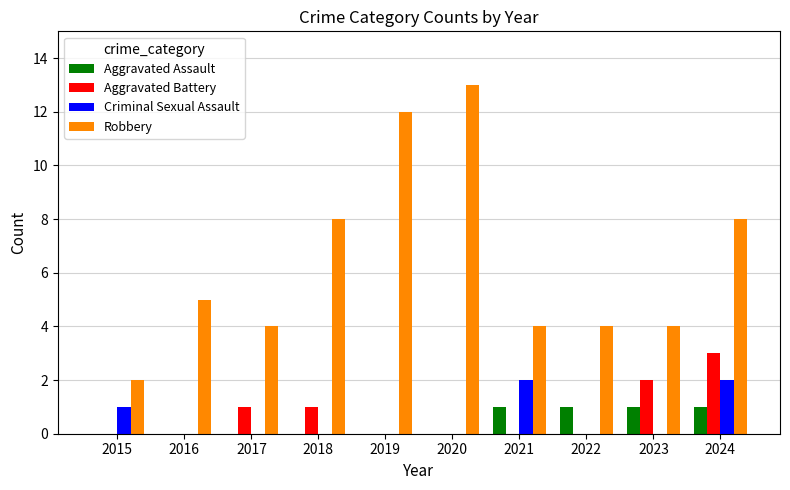

The Robbery series shows 11 at 2018. True or false?

False